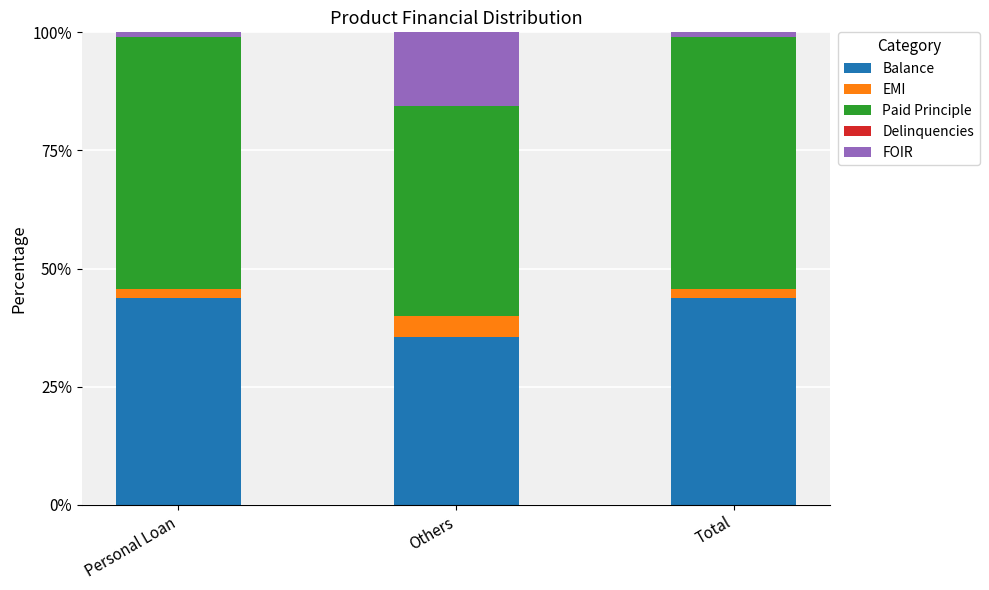

What is the lowest value of the Balance series?

35.5